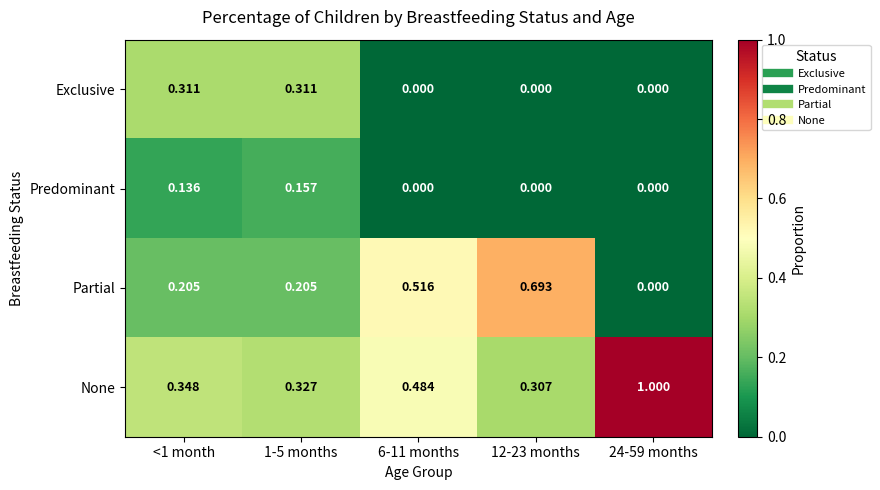

Rank the series by their maximum value, from highest to lowest.

None, Partial, Exclusive, Predominant